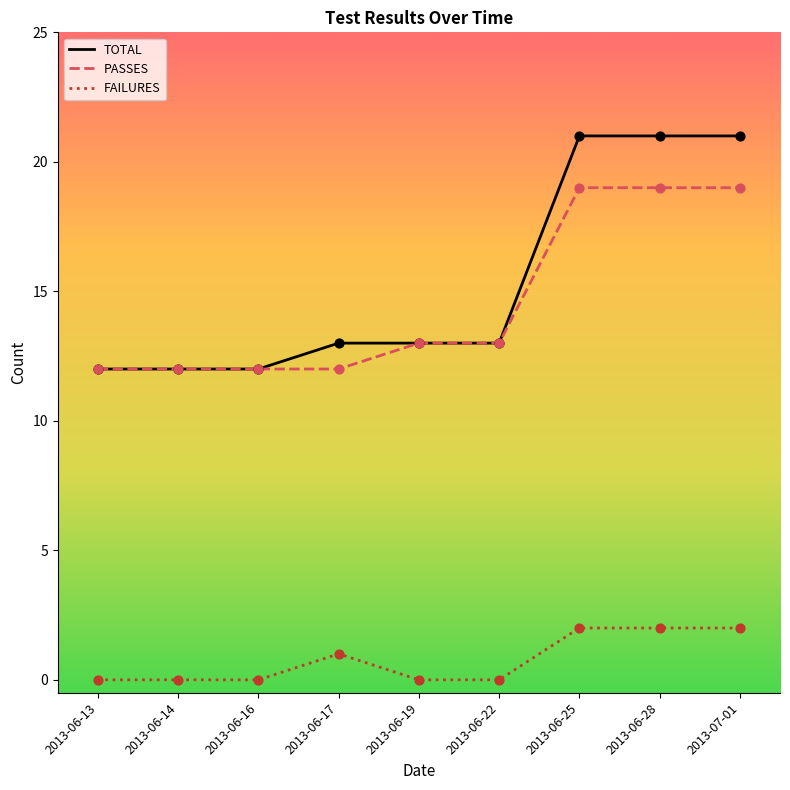

Which series has the largest total across all categories?

TOTAL